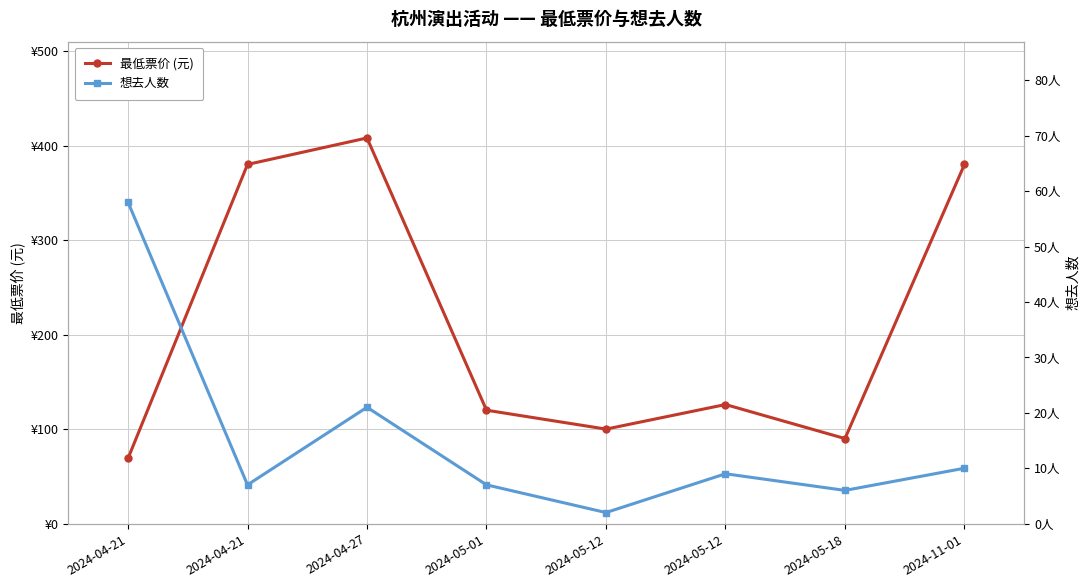

What is the difference between the maximum and minimum values in the 想去人数 series?

56